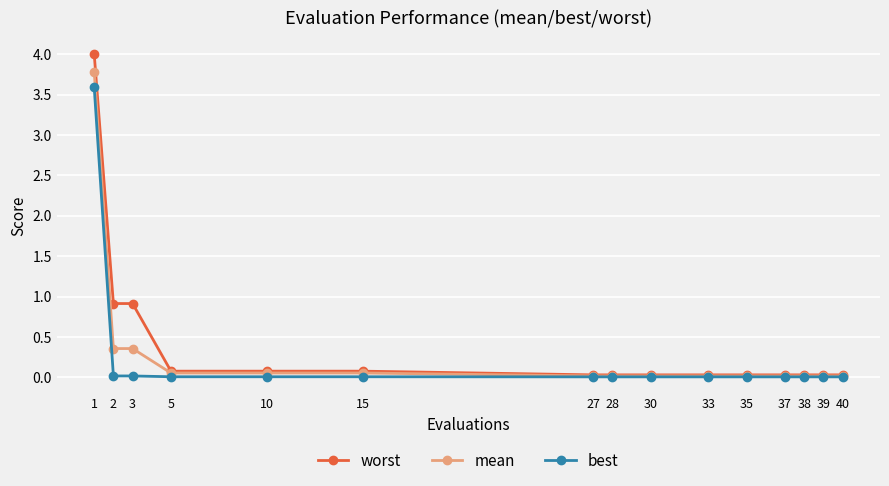

What is the highest value of the worst series?

4.0